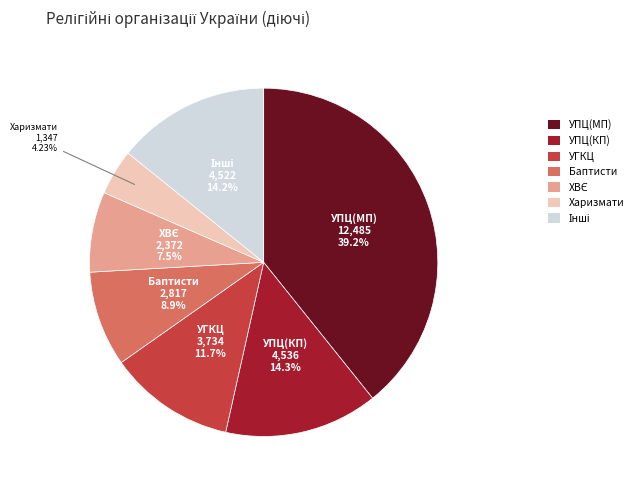

Is there a majority slice in this chart?

No